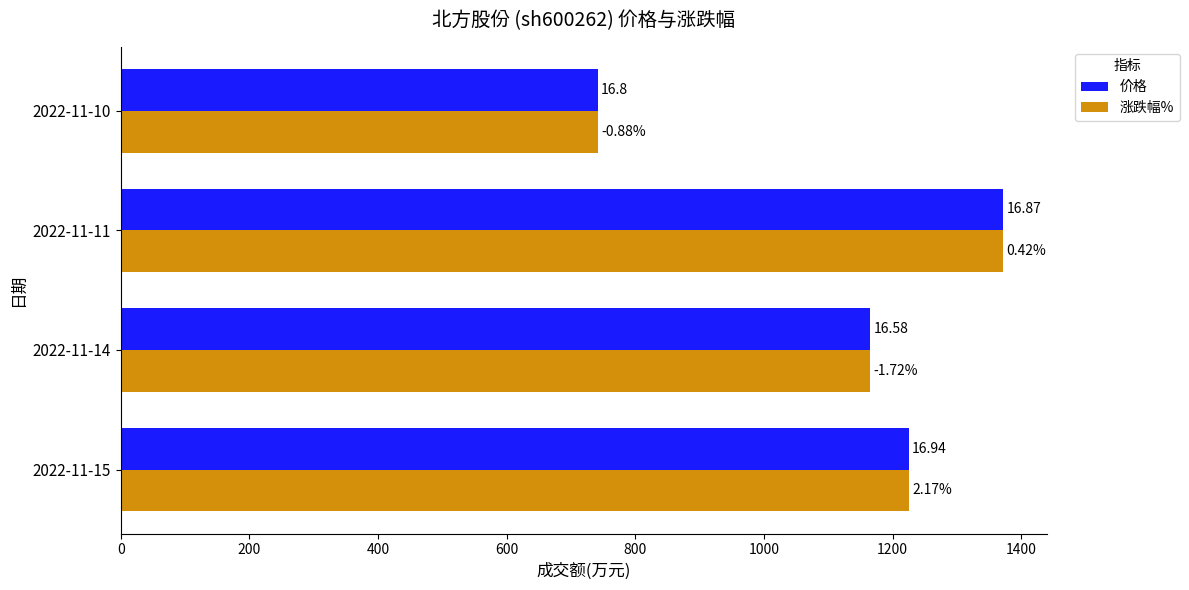

What is the minimum value for 价格?

742